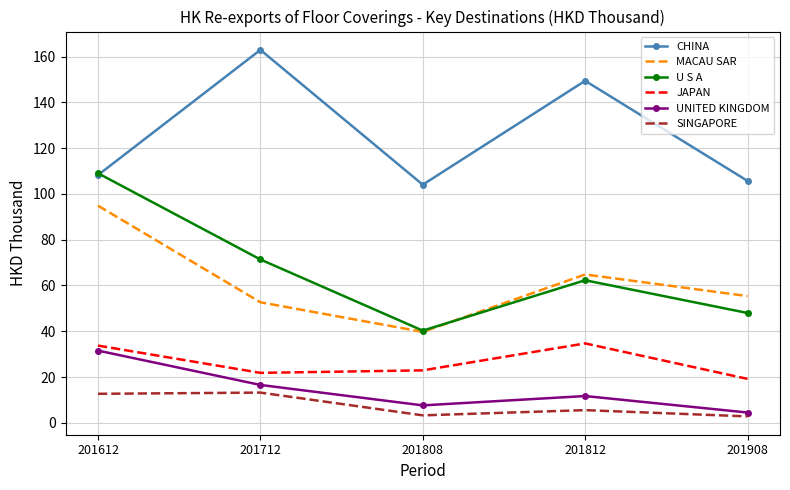

Where is U S A nearest to the value 74?

201712